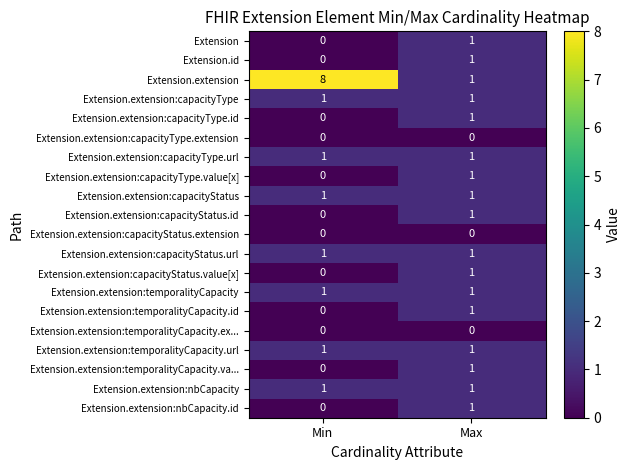

At which category does the chart reach its peak across all series?

Min